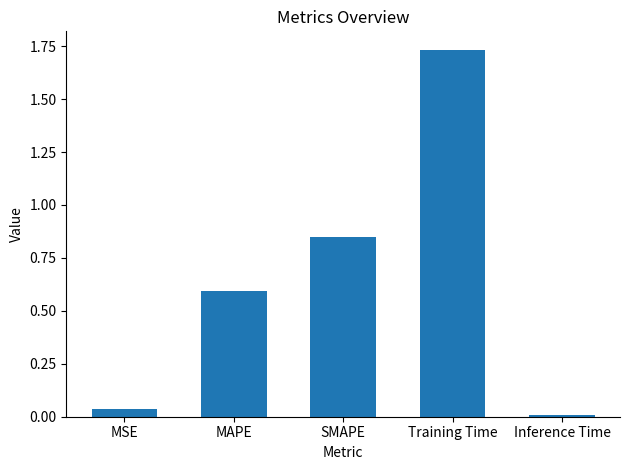

List the labels in order of value, smallest first.

Inference Time, MSE, MAPE, SMAPE, Training Time